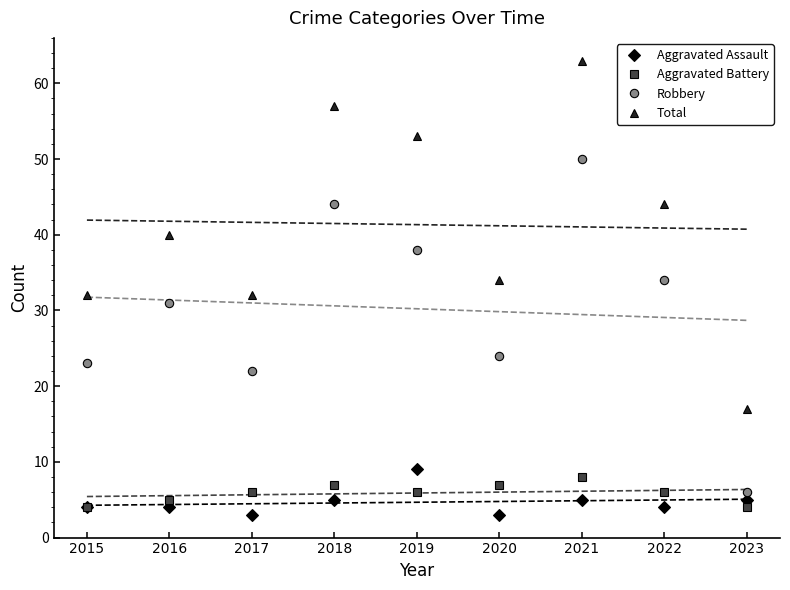

Where does the Robbery series first go above 31?

2018